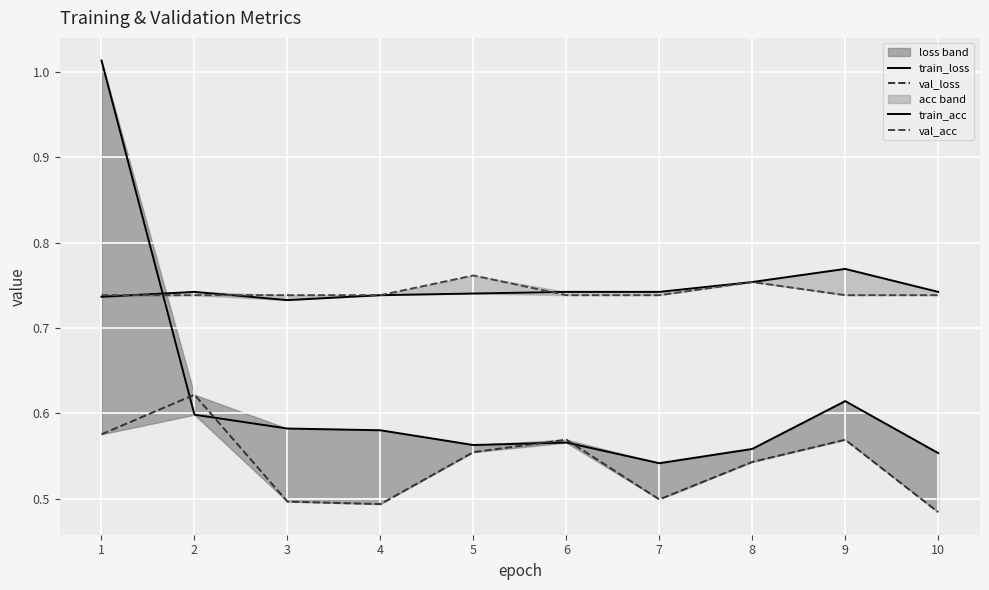

What is the spread (max minus min) of values at 4?

0.2